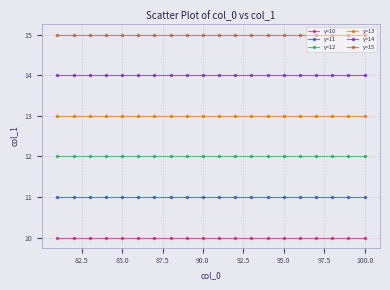

What is the minimum value shown in the chart?

10